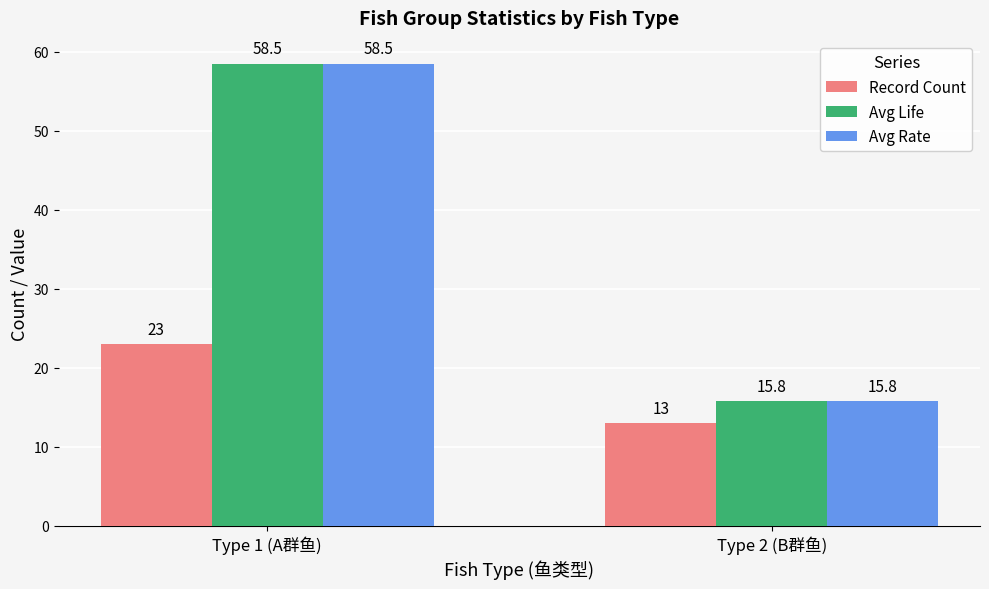

What is the difference between the highest and lowest values at Type 1 (A群鱼)?

35.5